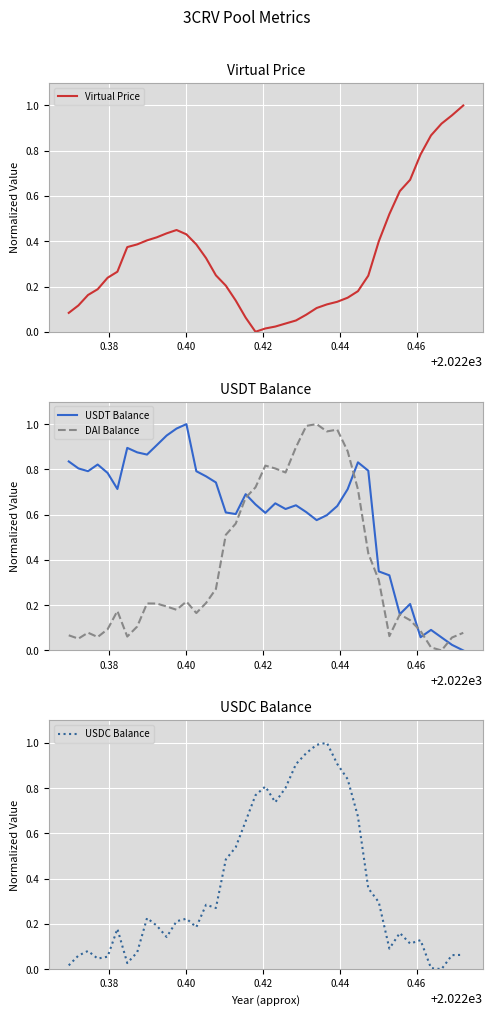

Is it true that USDT Balance equals 0.9 at 20?

False